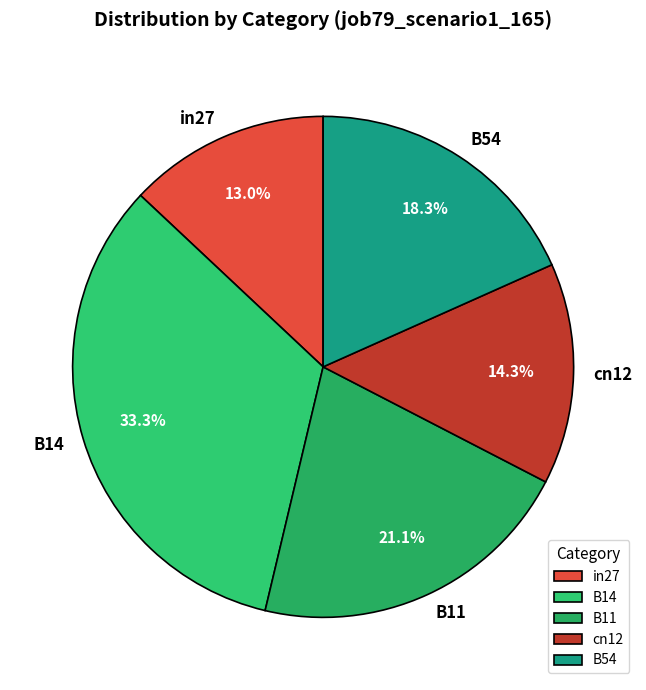

Do in27 and B14 together represent more than half of the pie?

No